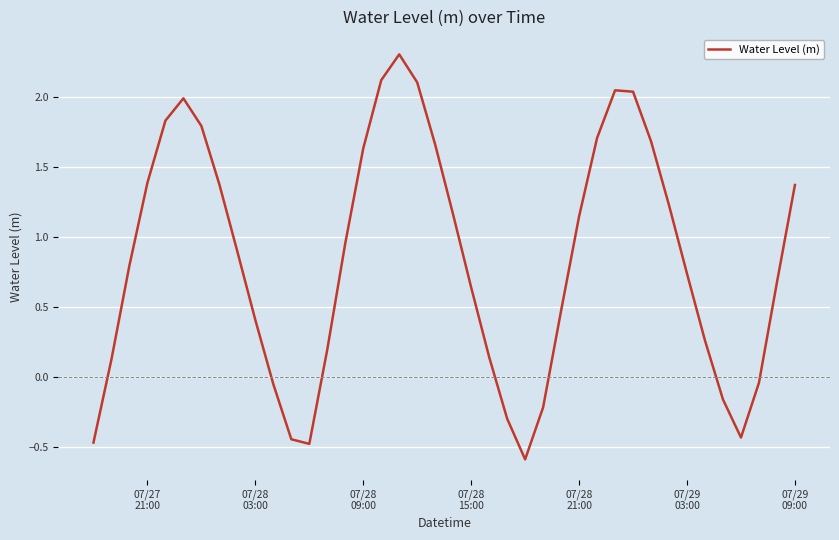

What is the smallest value displayed?

-0.6